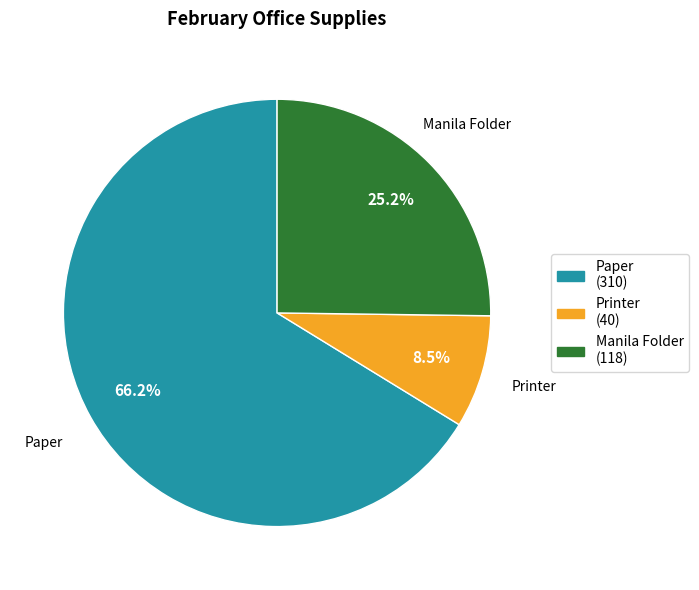

Rank the categories by value from highest to lowest.

Paper, Manila Folder, Printer